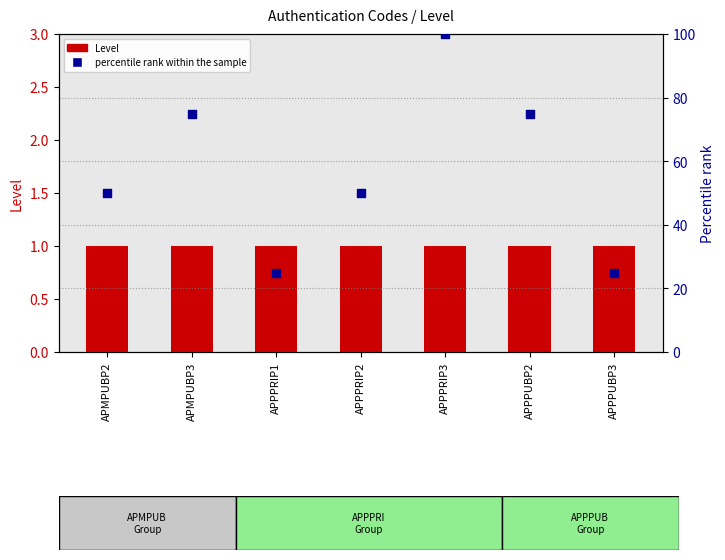

What are all the series names shown in the legend?

Level, percentile rank within the sample